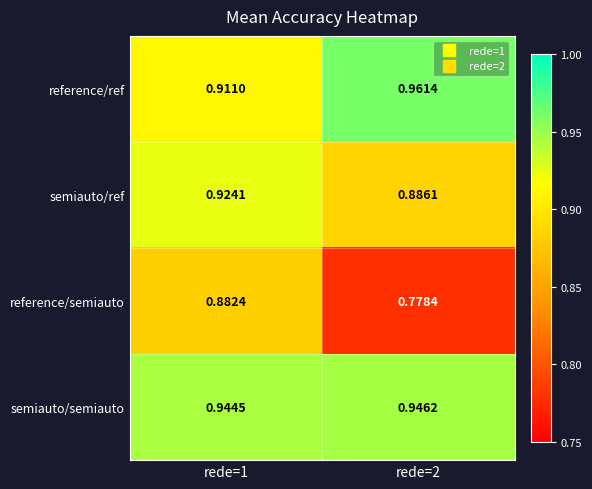

Is the value of reference/ref at rede=1 greater than the value of reference/semiauto at rede=2?

Yes